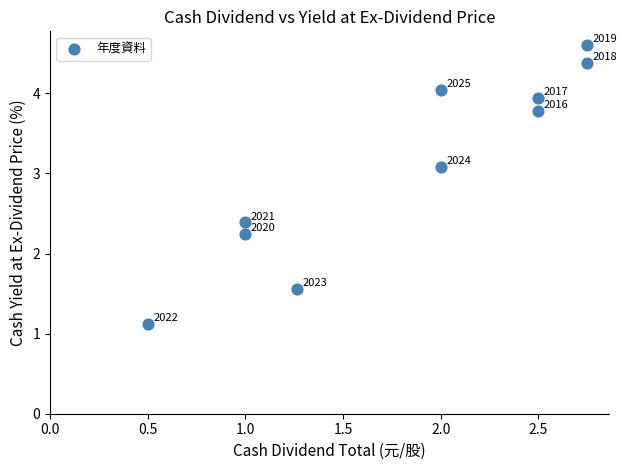

What is the average X value?

1.8